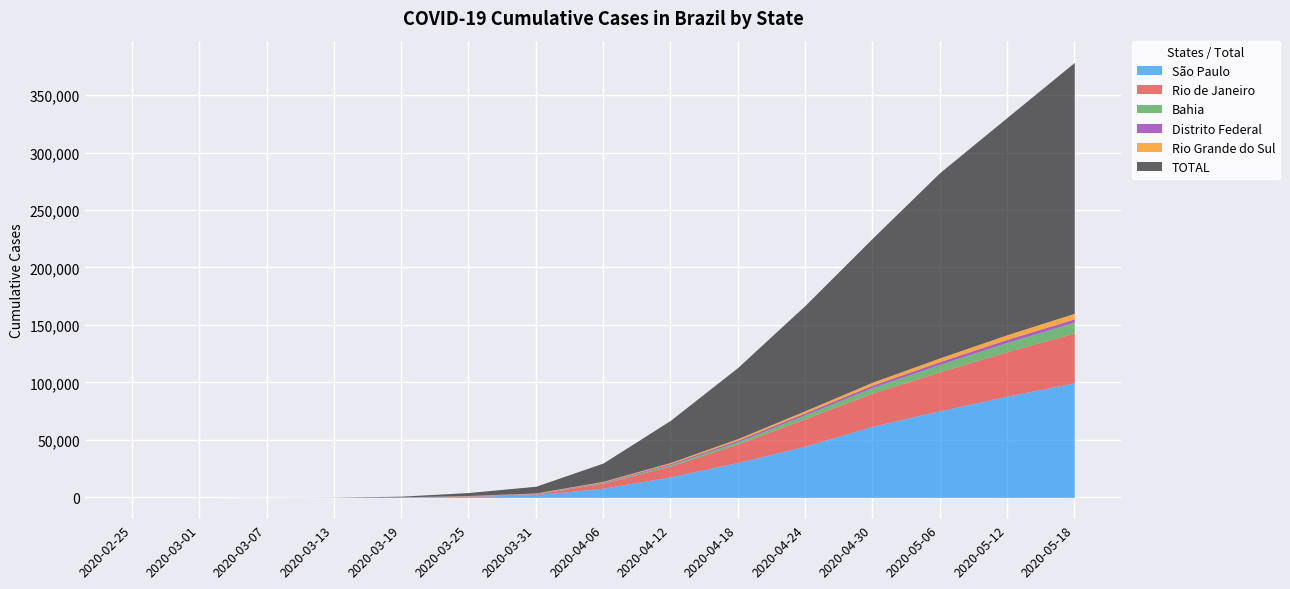

True or false: Rio Grande do Sul and TOTAL intersect in this chart.

False